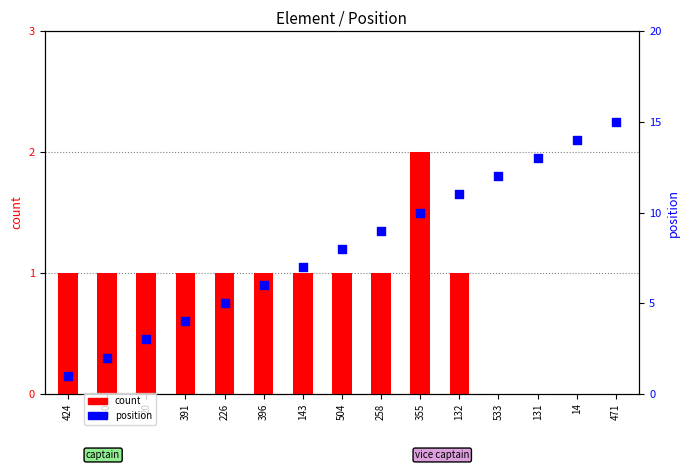

Is the value of count at 258 greater than the value of position at 430?

No